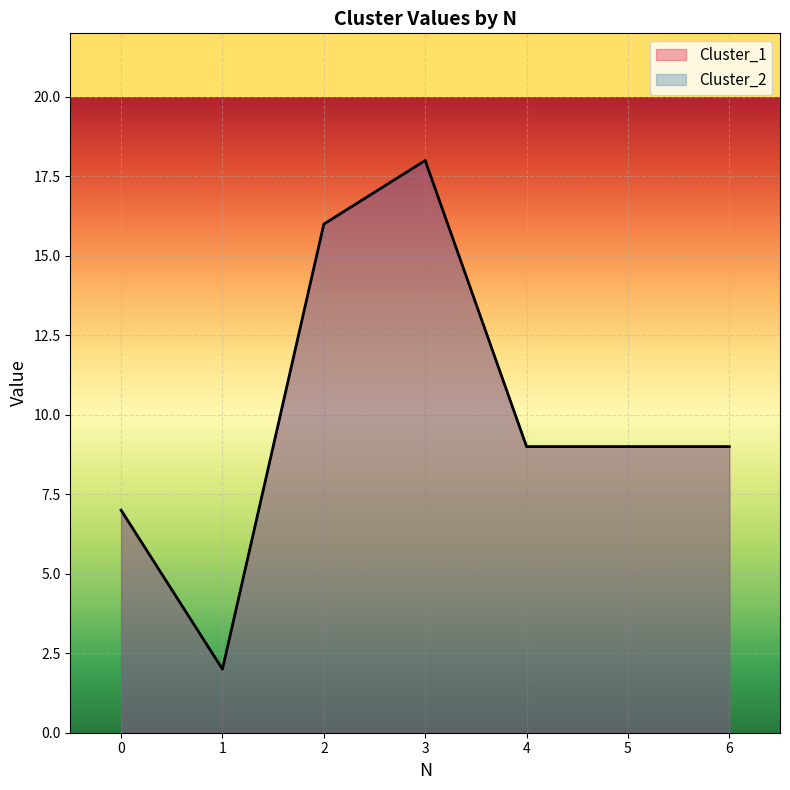

At how many categories does at least one series exceed 12?

2